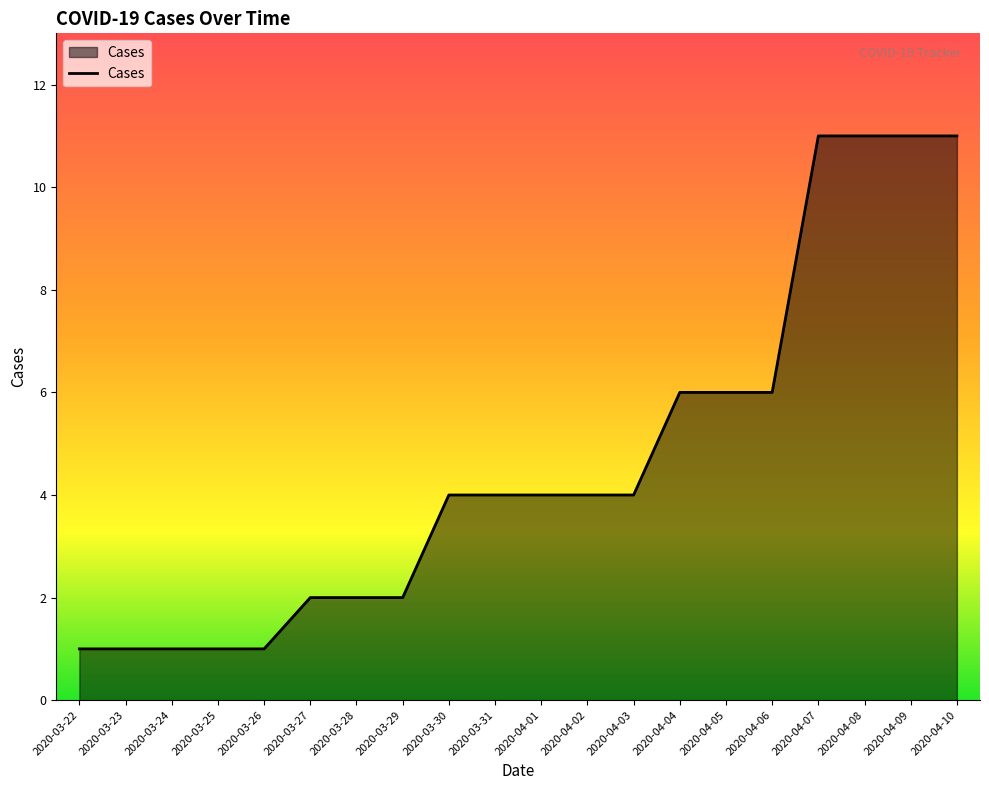

The chart shows a value of 4 at 2020-04-01. True or false?

True